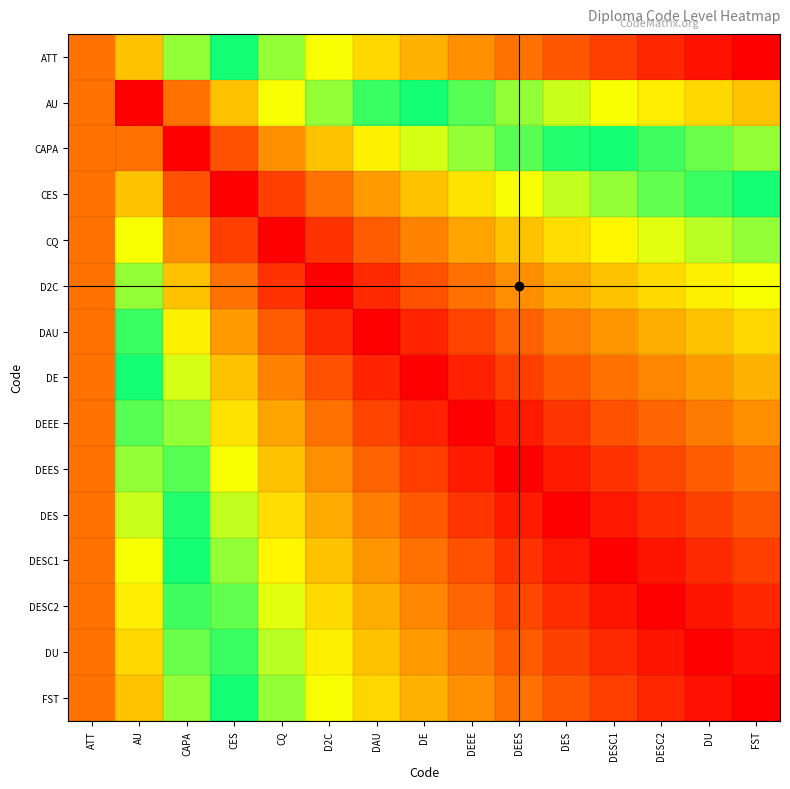

Reading left to right, list all the values displayed in this chart.

ATT: ATT=0.1	AU=0.7	CAPA=0.6	CES=0.5	CQ=0.4	D2C=0.3	DAU=0.3	DE=0.2	DEEE=0.2	DEES=0.1	DES=0.1	DESC1=0.1	DESC2=0.1	DU=0.0	FST=0.0
AU: ATT=0.1	AU=1.0	CAPA=0.9	CES=0.7	CQ=0.7	D2C=0.6	DAU=0.5	DE=0.5	DEEE=0.4	DEES=0.4	DES=0.4	DESC1=0.3	DESC2=0.3	DU=0.3	FST=0.3
CAPA: ATT=0.1	AU=0.9	CAPA=1.0	CES=0.9	CQ=0.8	D2C=0.7	DAU=0.7	DE=0.6	DEEE=0.6	DEES=0.6	DES=0.5	DESC1=0.5	DESC2=0.5	DU=0.4	FST=0.4
CES: ATT=0.1	AU=0.7	CAPA=0.9	CES=1.0	CQ=0.9	D2C=0.9	DAU=0.8	DE=0.7	DEEE=0.7	DEES=0.7	DES=0.6	DESC1=0.6	DESC2=0.6	DU=0.5	FST=0.5
CQ: ATT=0.1	AU=0.7	CAPA=0.8	CES=0.9	CQ=1.0	D2C=0.9	DAU=0.9	DE=0.8	DEEE=0.8	DEES=0.7	DES=0.7	DESC1=0.7	DESC2=0.6	DU=0.6	FST=0.6
D2C: ATT=0.1	AU=0.6	CAPA=0.7	CES=0.9	CQ=0.9	D2C=1.0	DAU=0.9	DE=0.9	DEEE=0.9	DEES=0.8	DES=0.8	DESC1=0.7	DESC2=0.7	DU=0.7	FST=0.7
DAU: ATT=0.1	AU=0.5	CAPA=0.7	CES=0.8	CQ=0.9	D2C=0.9	DAU=1.0	DE=1.0	DEEE=0.9	DEES=0.9	DES=0.8	DESC1=0.8	DESC2=0.8	DU=0.7	FST=0.7
DE: ATT=0.1	AU=0.5	CAPA=0.6	CES=0.7	CQ=0.8	D2C=0.9	DAU=1.0	DE=1.0	DEEE=1.0	DEES=0.9	DES=0.9	DESC1=0.9	DESC2=0.8	DU=0.8	FST=0.8
DEEE: ATT=0.1	AU=0.4	CAPA=0.6	CES=0.7	CQ=0.8	D2C=0.9	DAU=0.9	DE=1.0	DEEE=1.0	DEES=1.0	DES=0.9	DESC1=0.9	DESC2=0.9	DU=0.8	FST=0.8
DEES: ATT=0.1	AU=0.4	CAPA=0.6	CES=0.7	CQ=0.7	D2C=0.8	DAU=0.9	DE=0.9	DEEE=1.0	DEES=1.0	DES=1.0	DESC1=0.9	DESC2=0.9	DU=0.9	FST=0.9
DES: ATT=0.1	AU=0.4	CAPA=0.5	CES=0.6	CQ=0.7	D2C=0.8	DAU=0.8	DE=0.9	DEEE=0.9	DEES=1.0	DES=1.0	DESC1=1.0	DESC2=0.9	DU=0.9	FST=0.9
DESC1: ATT=0.1	AU=0.3	CAPA=0.5	CES=0.6	CQ=0.7	D2C=0.7	DAU=0.8	DE=0.9	DEEE=0.9	DEES=0.9	DES=1.0	DESC1=1.0	DESC2=1.0	DU=0.9	FST=0.9
DESC2: ATT=0.1	AU=0.3	CAPA=0.5	CES=0.6	CQ=0.6	D2C=0.7	DAU=0.8	DE=0.8	DEEE=0.9	DEES=0.9	DES=0.9	DESC1=1.0	DESC2=1.0	DU=1.0	FST=0.9
DU: ATT=0.1	AU=0.3	CAPA=0.4	CES=0.5	CQ=0.6	D2C=0.7	DAU=0.7	DE=0.8	DEEE=0.8	DEES=0.9	DES=0.9	DESC1=0.9	DESC2=1.0	DU=1.0	FST=1.0
FST: ATT=0.1	AU=0.3	CAPA=0.4	CES=0.5	CQ=0.6	D2C=0.7	DAU=0.7	DE=0.8	DEEE=0.8	DEES=0.9	DES=0.9	DESC1=0.9	DESC2=0.9	DU=1.0	FST=1.0